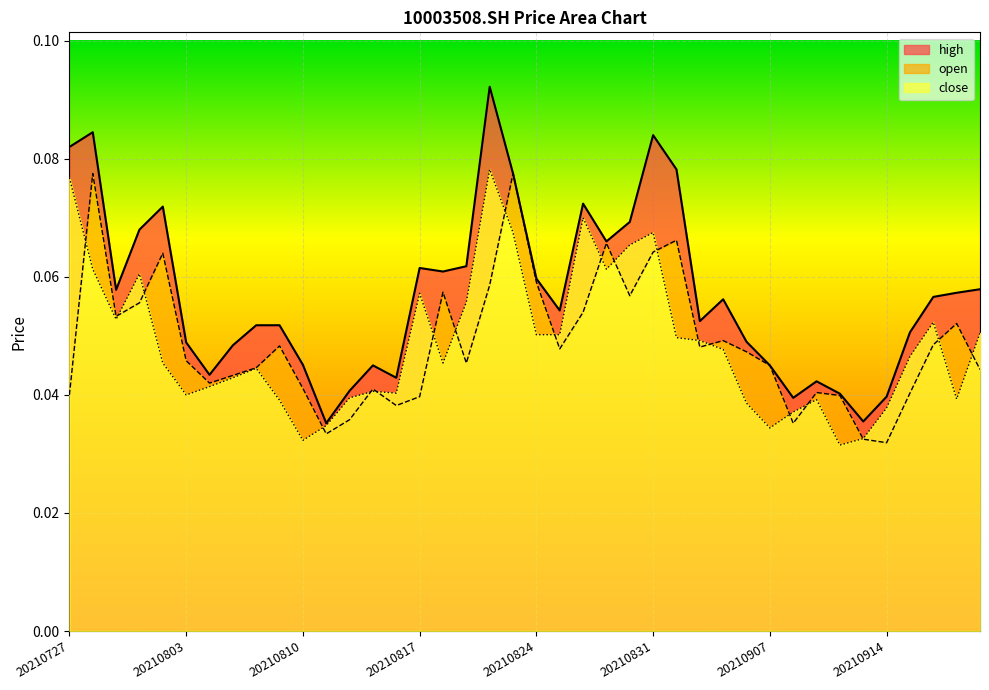

List the series in order of their peak value, highest first.

high, close, open